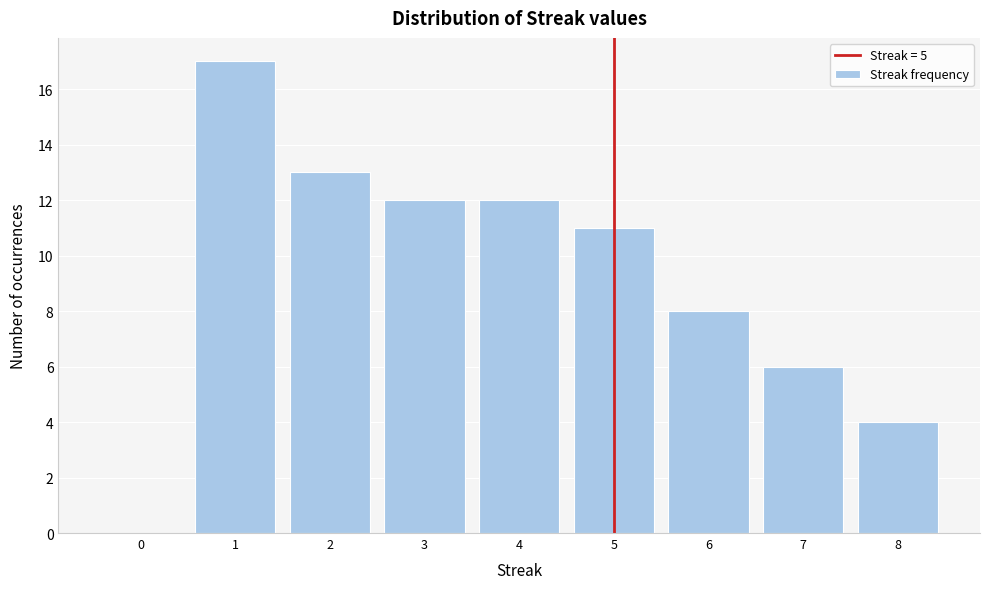

Over which range of the x-axis is the bar tallest?

0.5 to 1.5